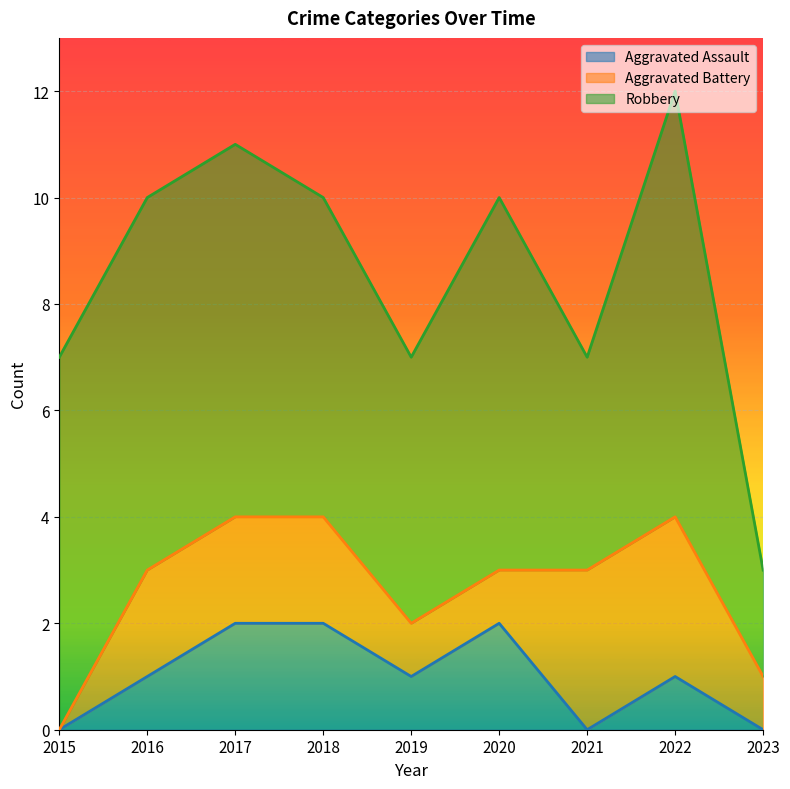

Rank the series at 2021 from highest to lowest value.

Robbery, Aggravated Battery, Aggravated Assault